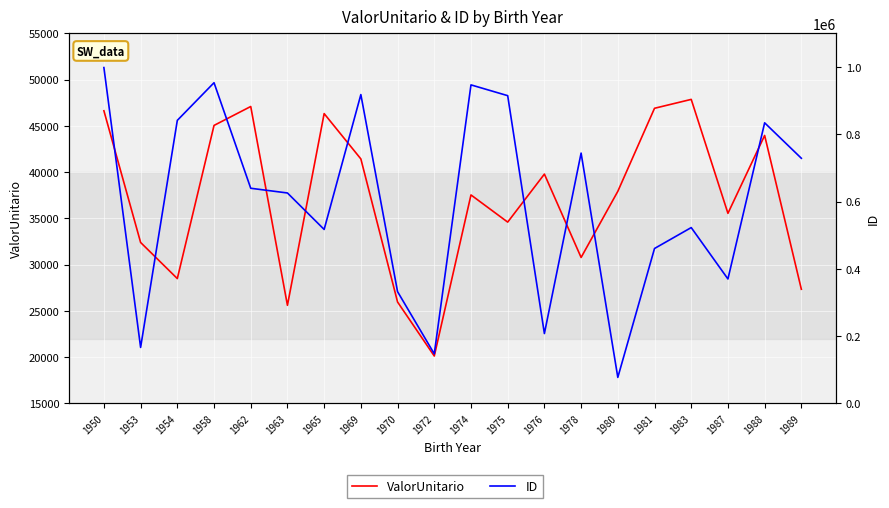

What is the difference between the ID values at 1969 and 1988?

83919.0